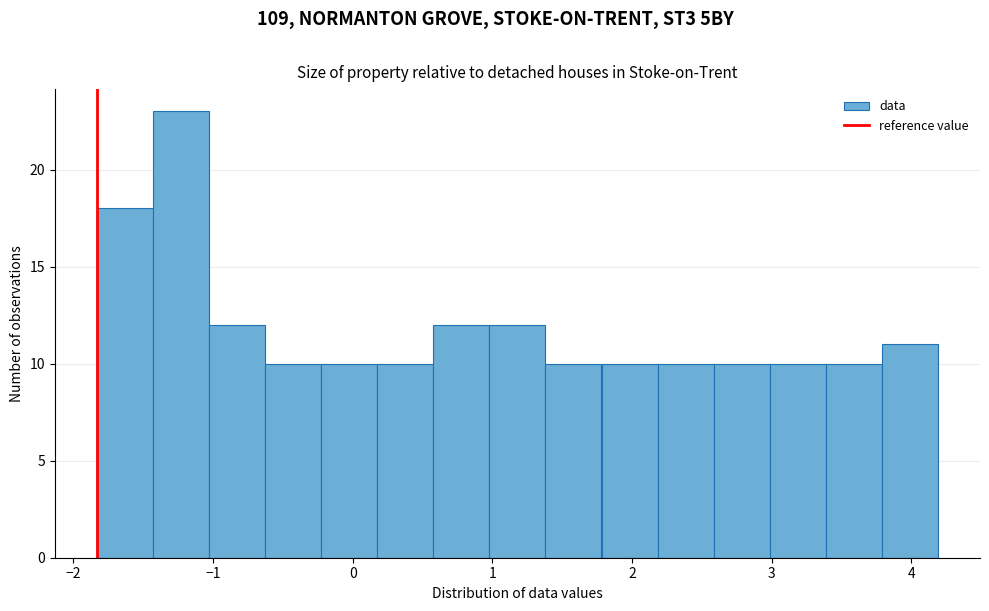

Over which range of the x-axis is the bar tallest?

-1.4 to -1.0